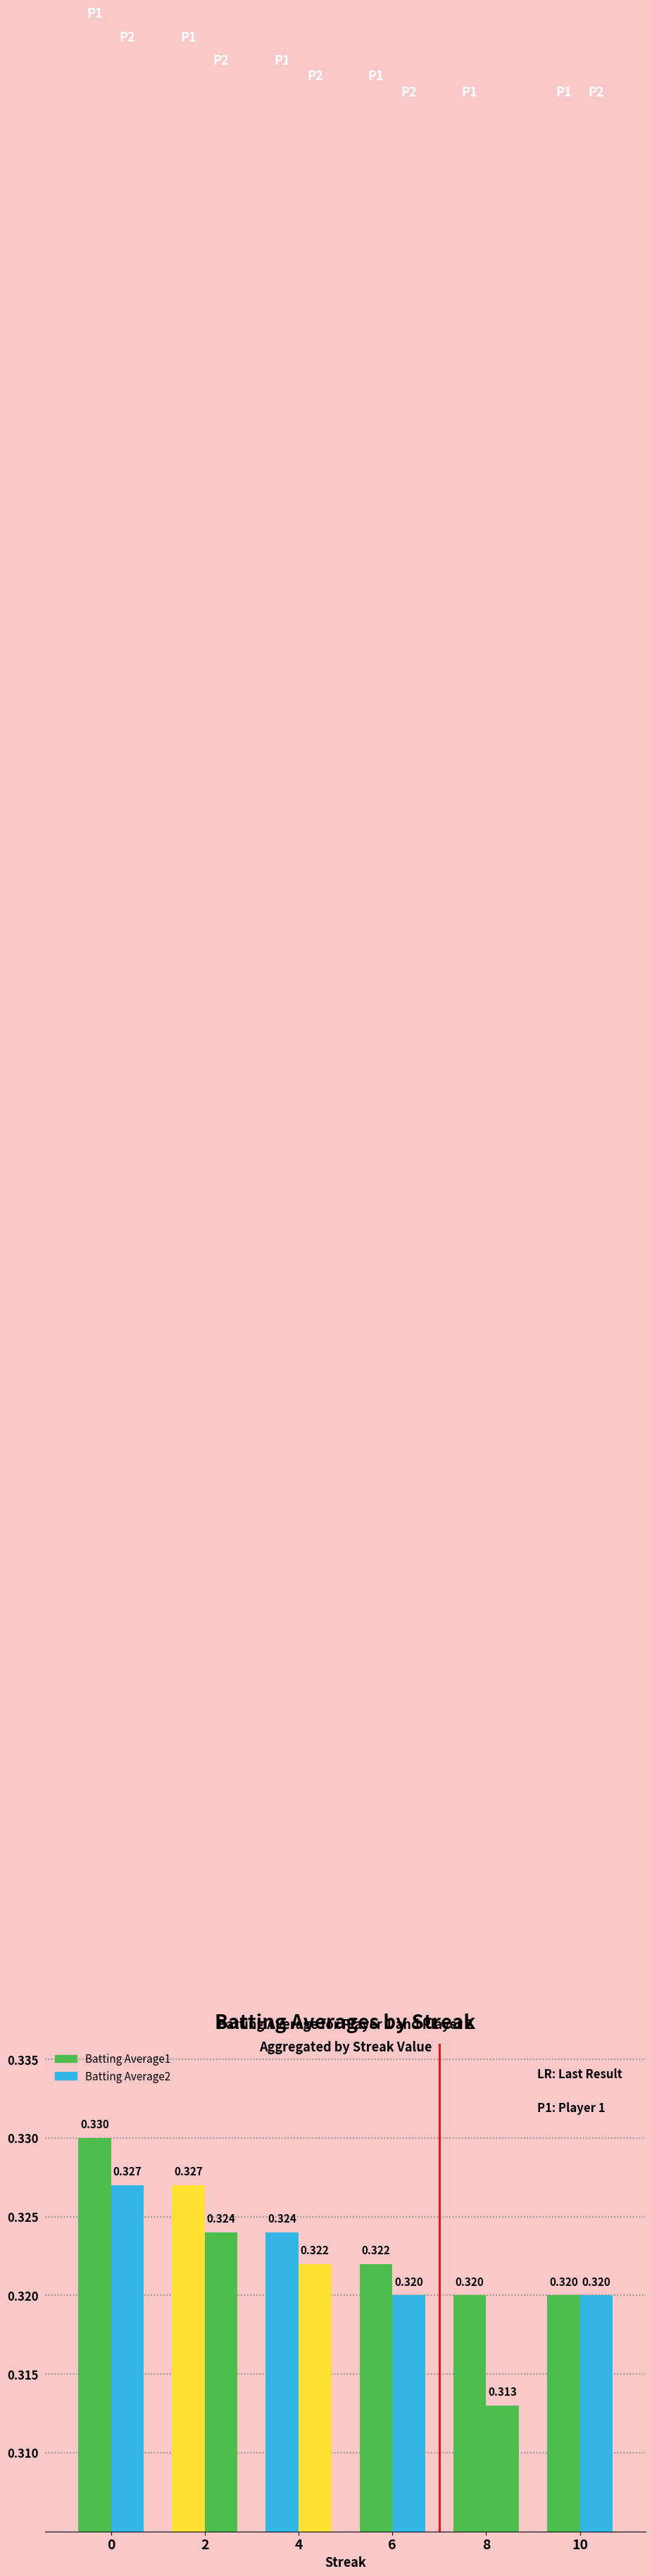

What is the maximum value shown in the chart?

0.3